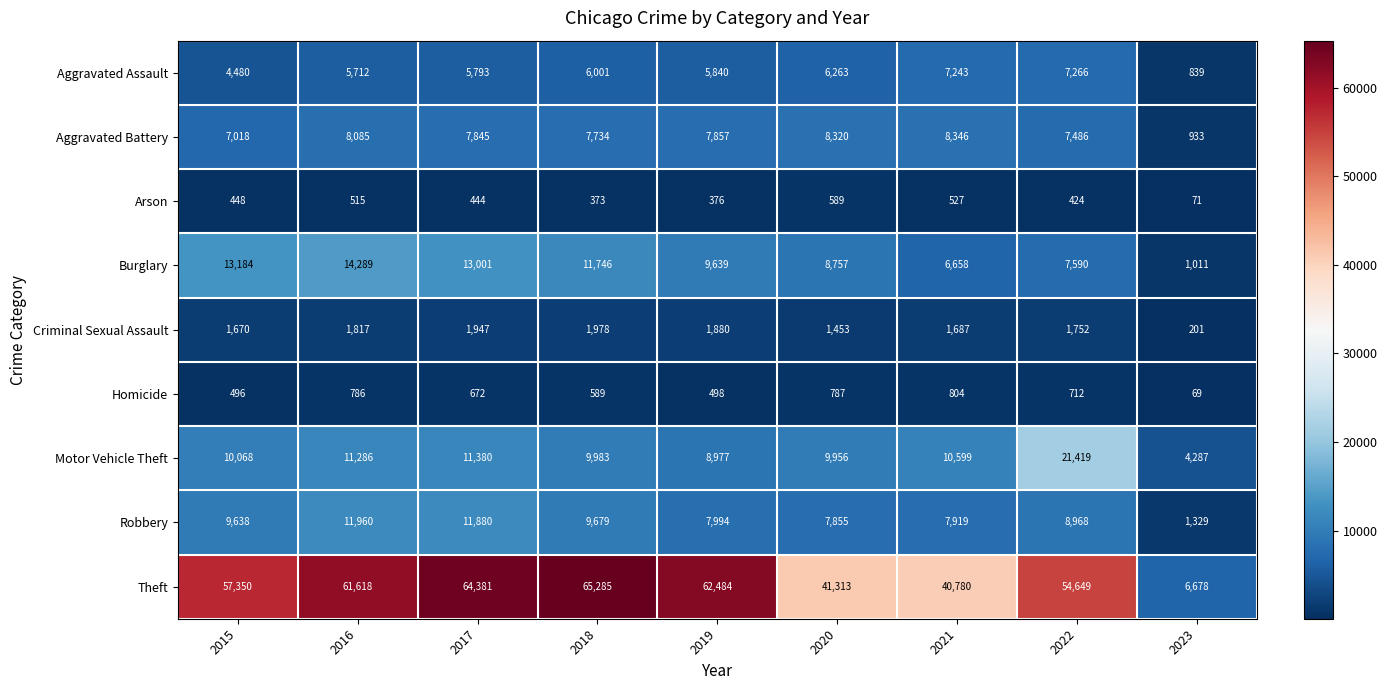

What is the total value across all series at 2016?

116068